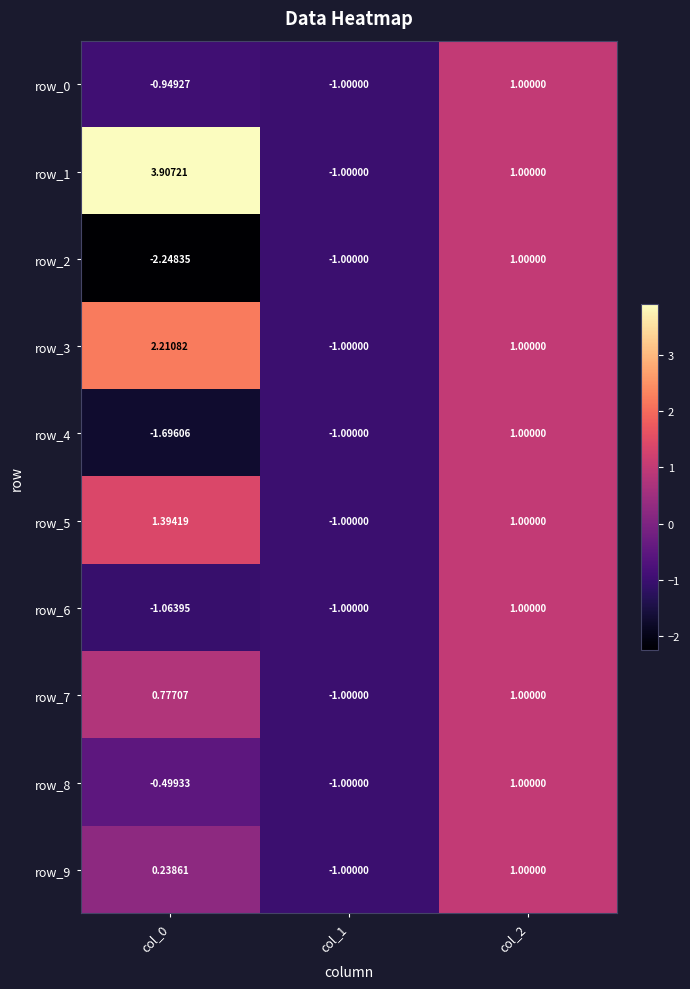

How many values in row_0 are below zero?

2